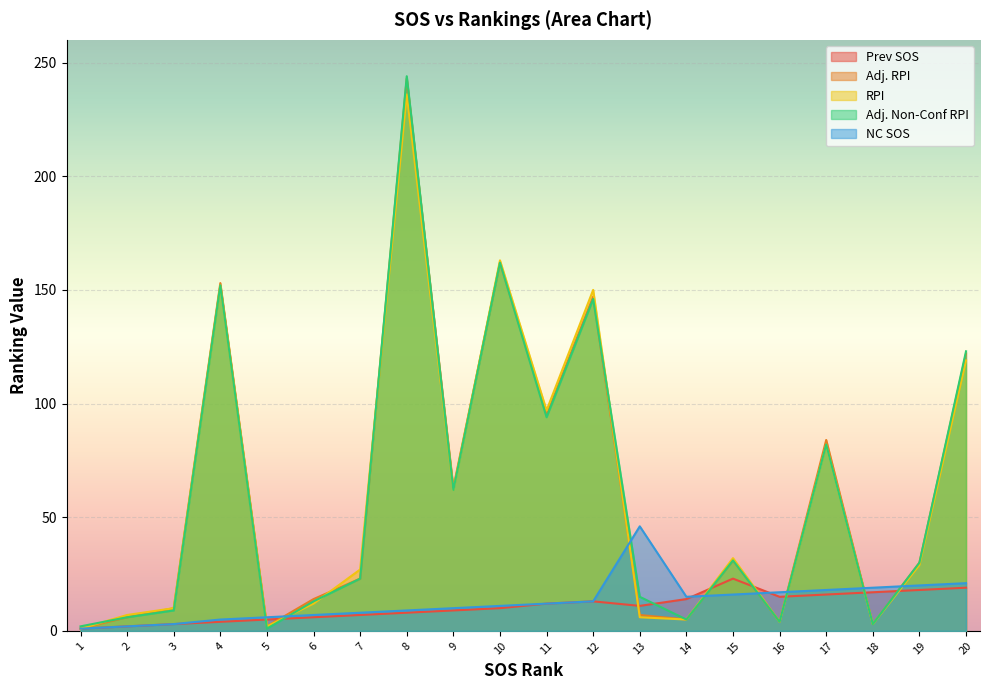

How many interior local peaks does the RPI series have?

6